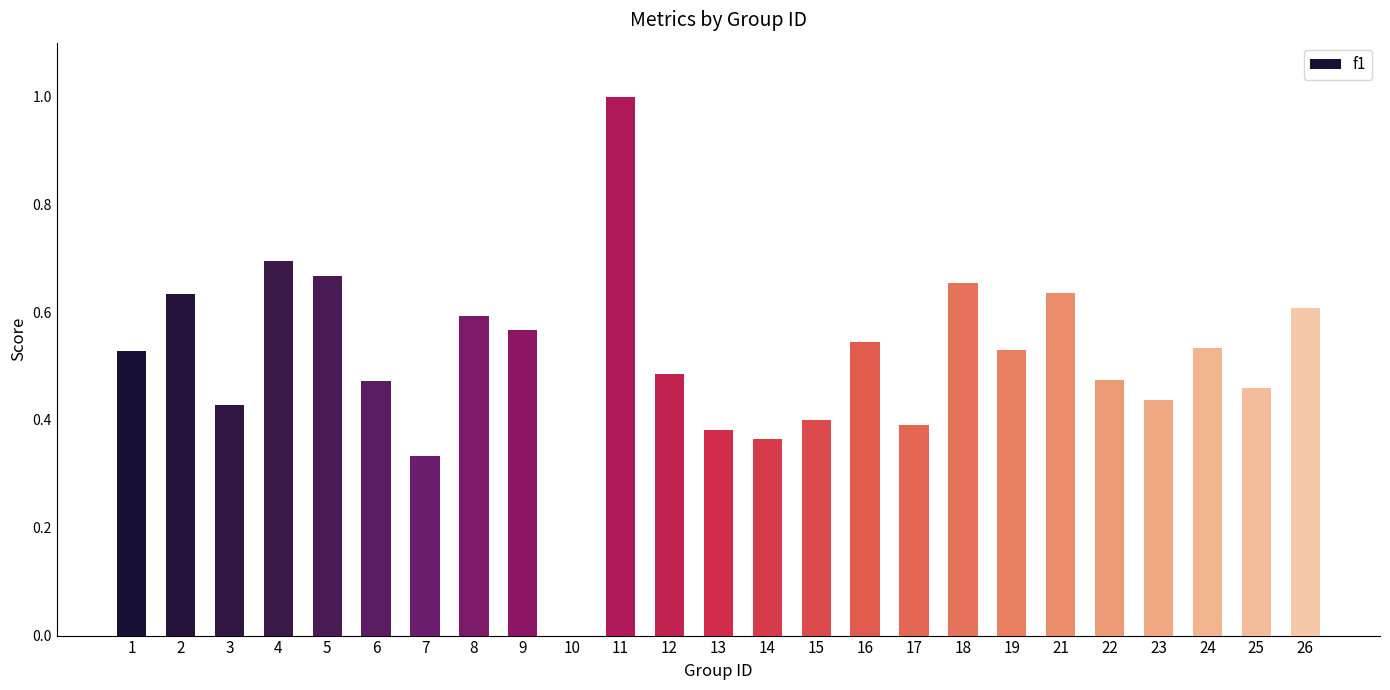

What is the sum of the values at 18 and 22?

1.1